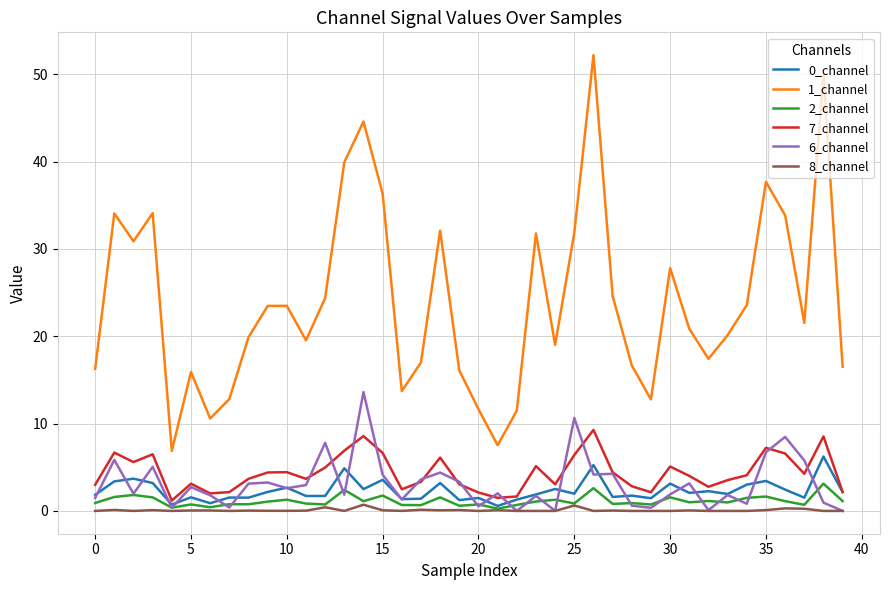

How many lines are shown in the chart?

6